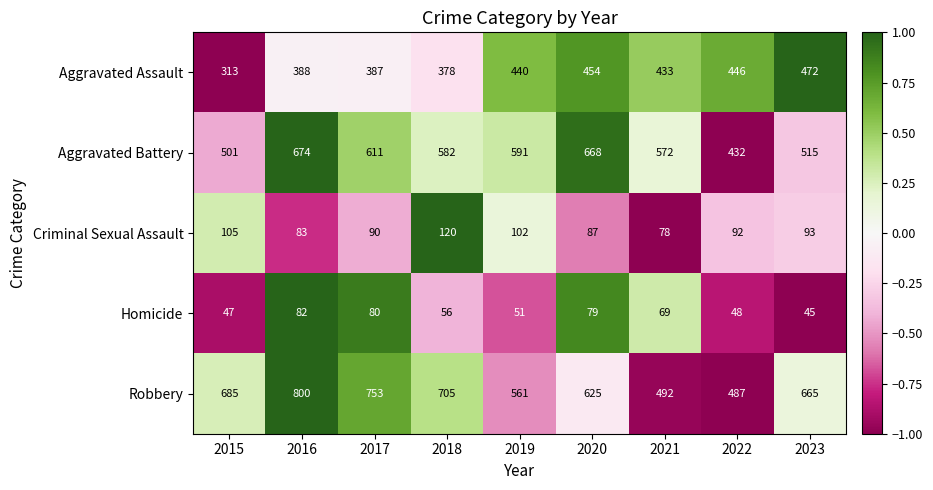

What is the total value across all series at 2023?

1790